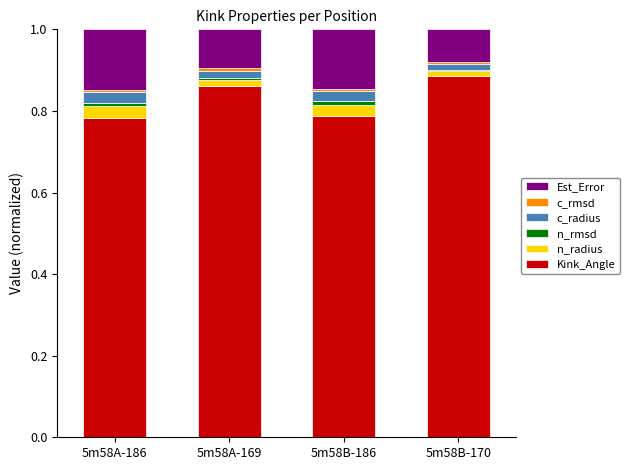

What is the sum of all Kink_Angle values?

3.3